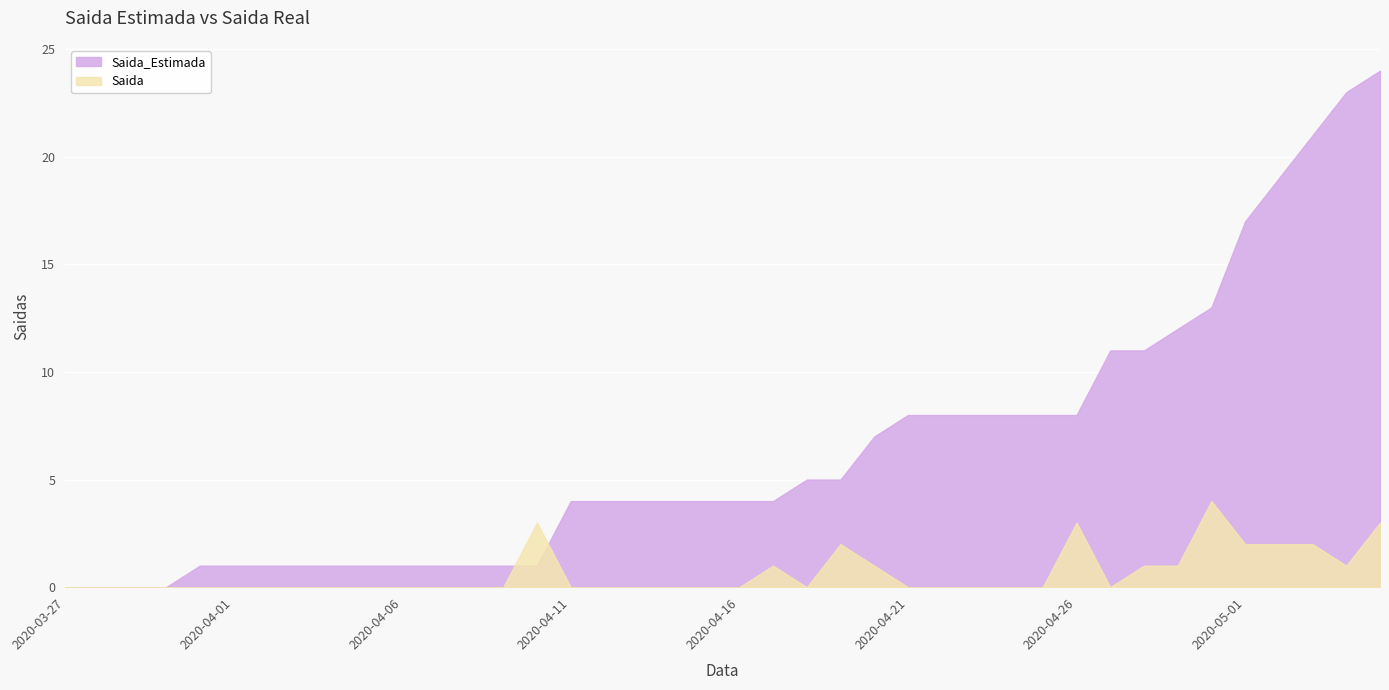

Which has a higher value, 2020-04-08 or 2020-04-16?

2020-04-16